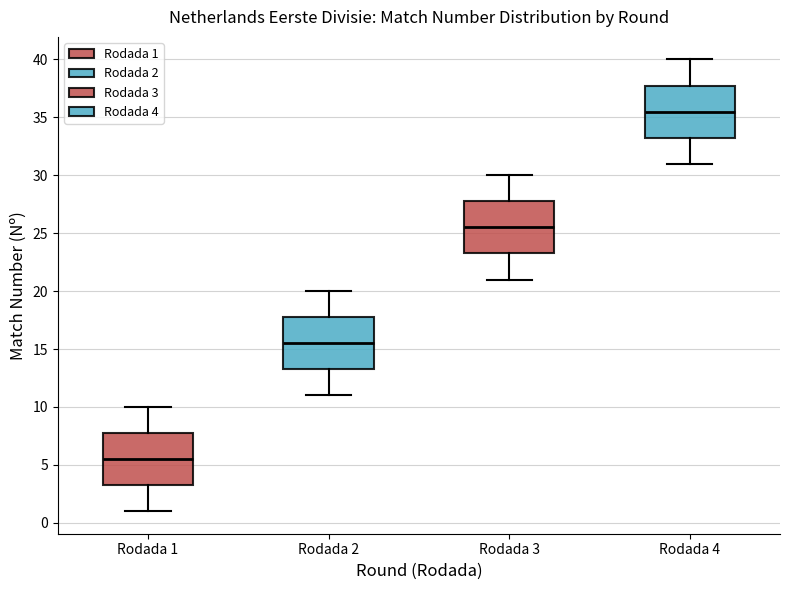

Which box's median line is the highest?

Rodada 4